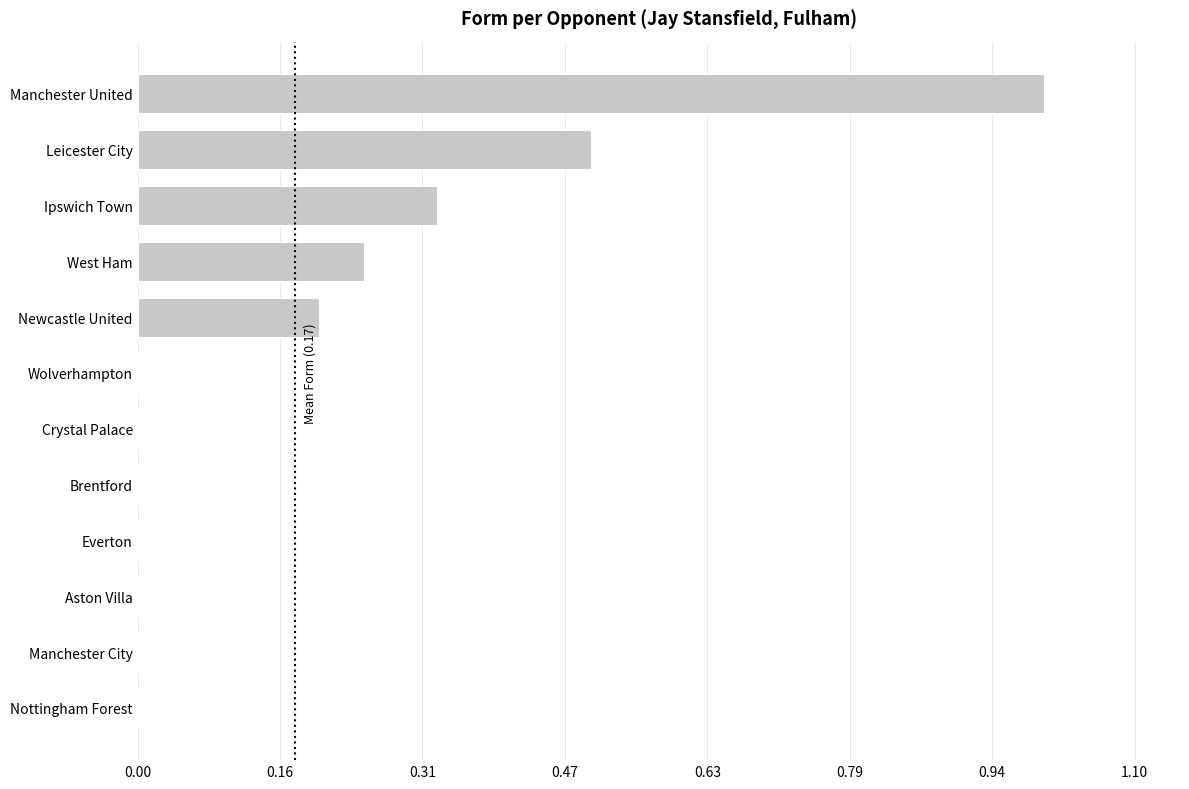

True or false: the data shows 0.0 at Wolverhampton.

True